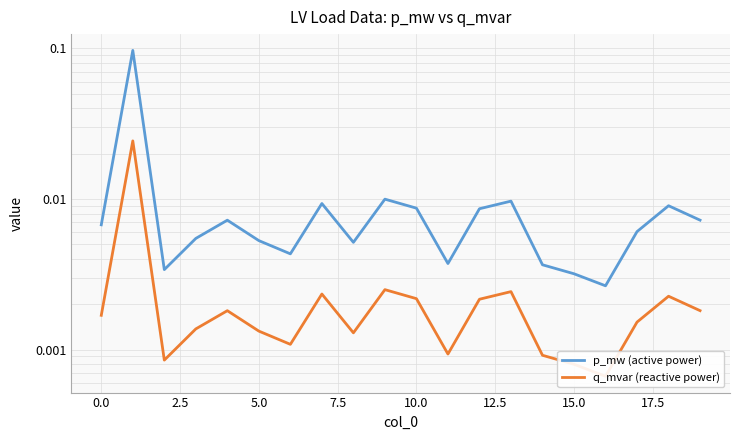

True or false: q_mvar (reactive power) has a value of 0.0 at 15.0.

False